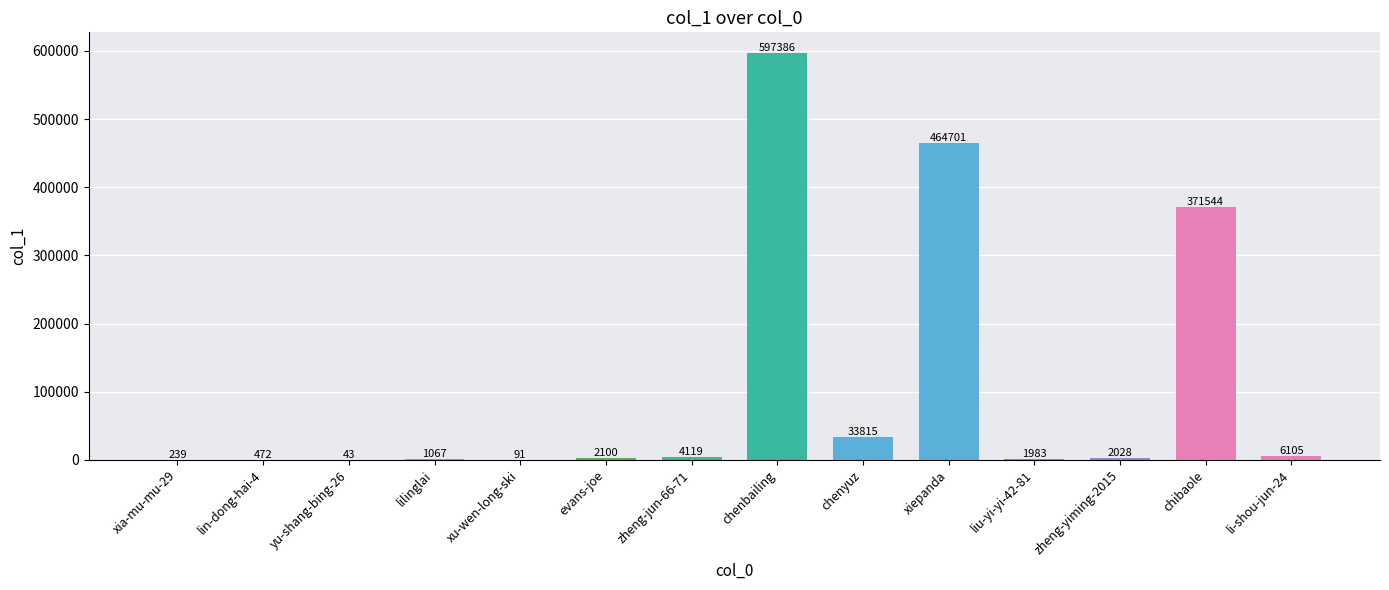

What is the change in value from lin-dong-hai-4 to chenbailing?

+596914